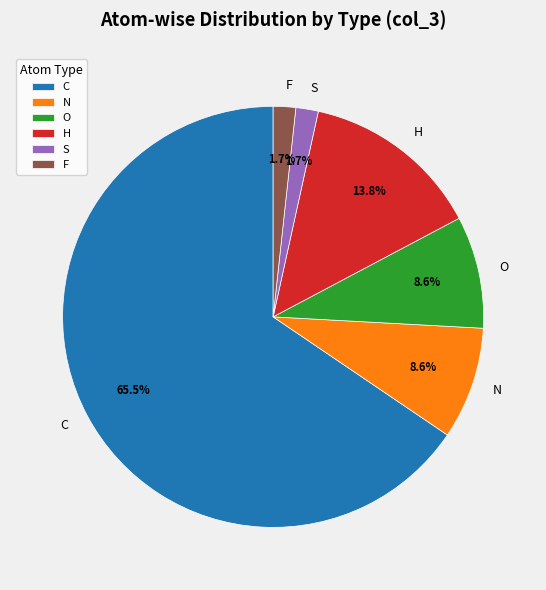

Is it true that F is 2% of the pie?

True